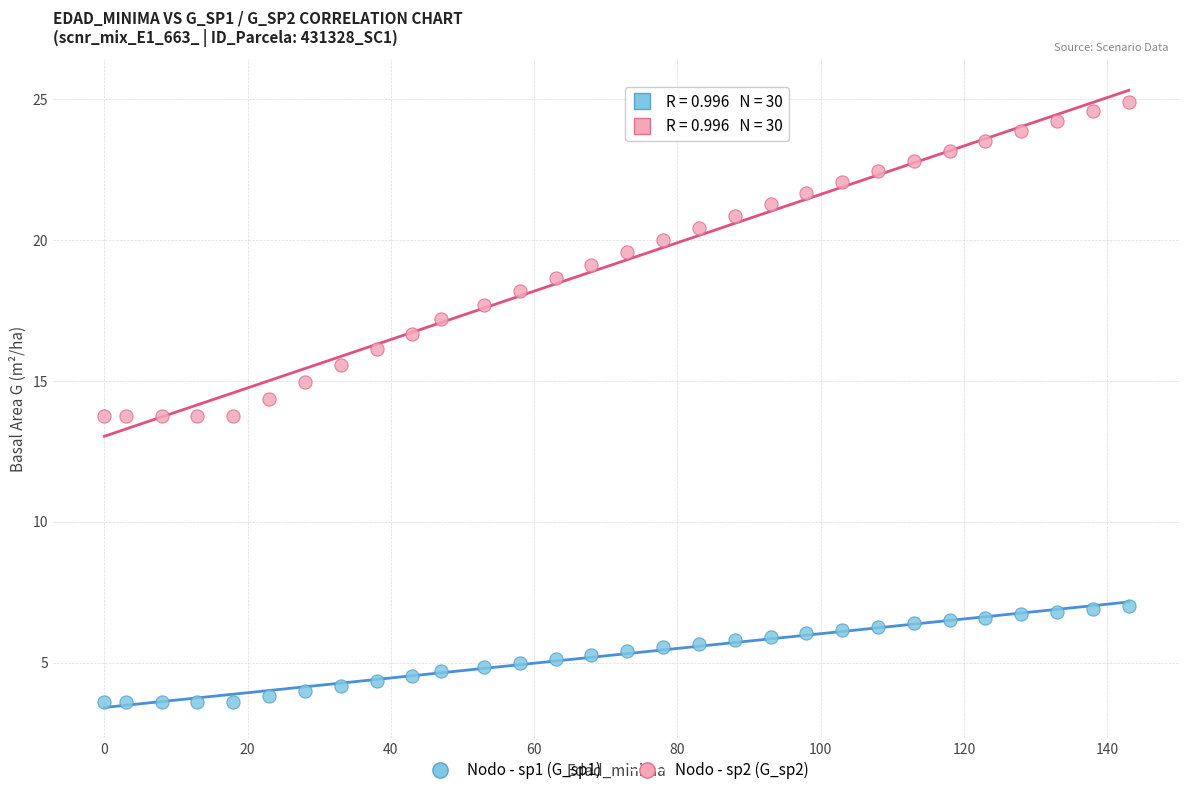

Across all data points, what is the range of X values (max minus min)?

143.0